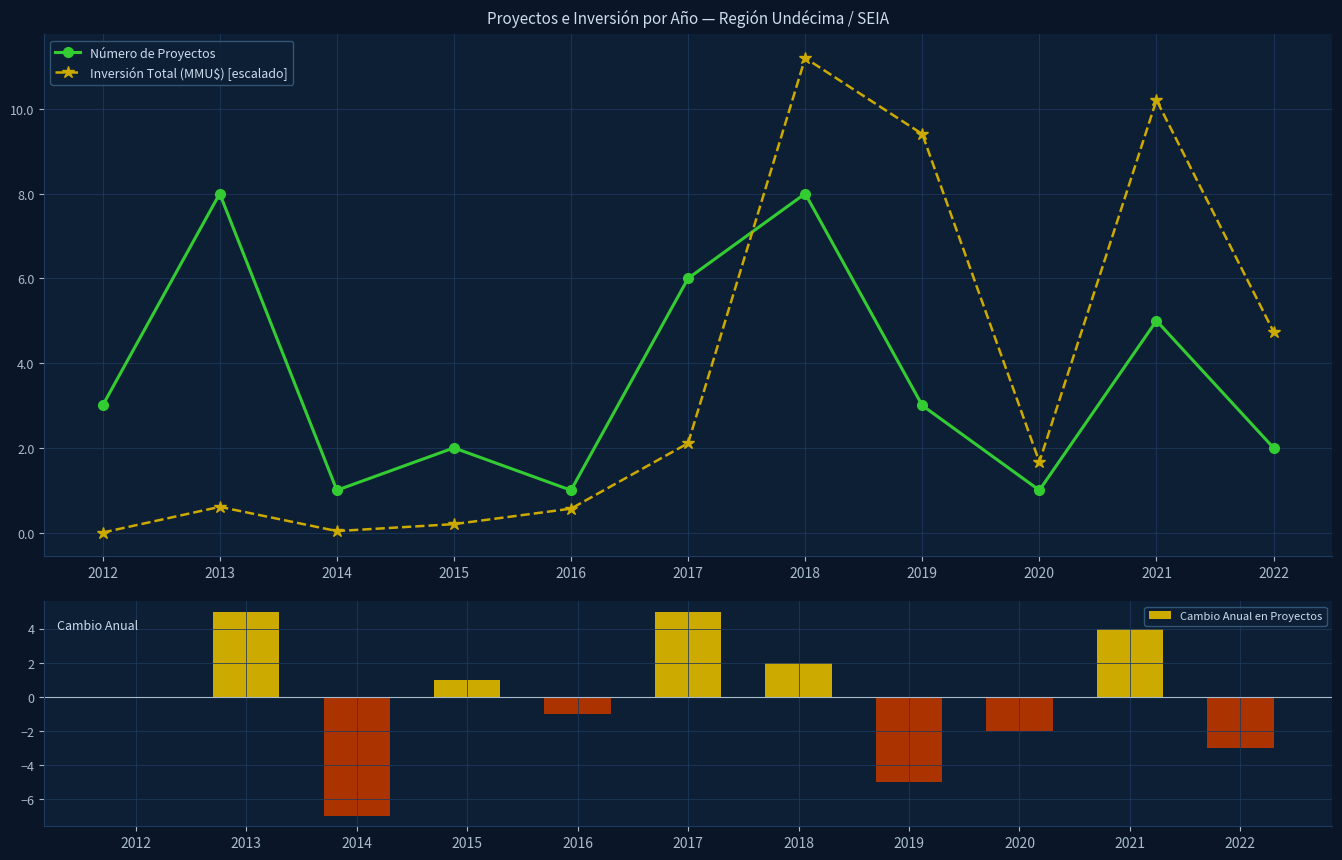

How many data points does each series have?

11